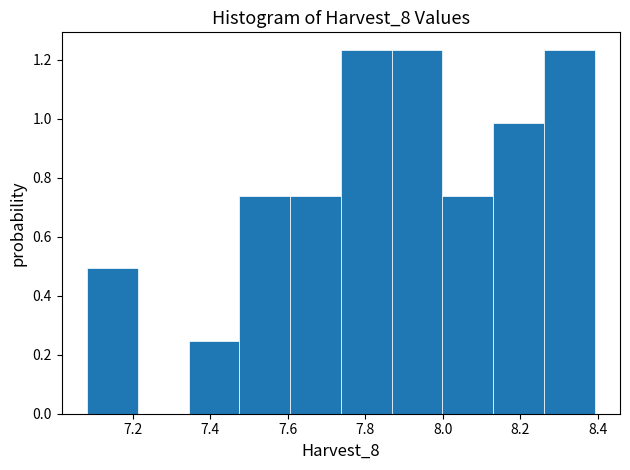

Reading left to right, transcribe this chart: for each bar, give the range it covers on the x-axis and its height. Neither the bar edges nor the heights are printed on the chart, so give them approximately, as read against the axes.

7.08 to 7.22: 0.50
7.22 to 7.34: 0
7.34 to 7.48: 0.24
7.48 to 7.60: 0.74
7.60 to 7.74: 0.74
7.74 to 7.86: 1.24
7.86 to 8.00: 1.24
8.00 to 8.14: 0.74
8.14 to 8.26: 0.98
8.26 to 8.40: 1.24